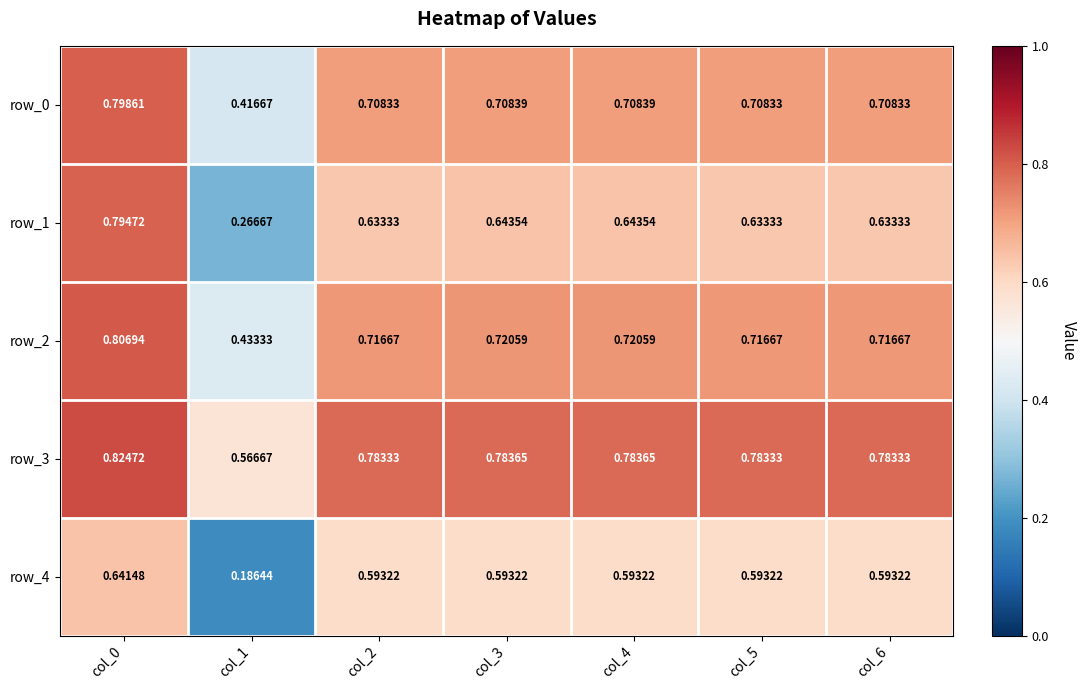

Is it true that row_3 equals 0.5 at col_5?

False